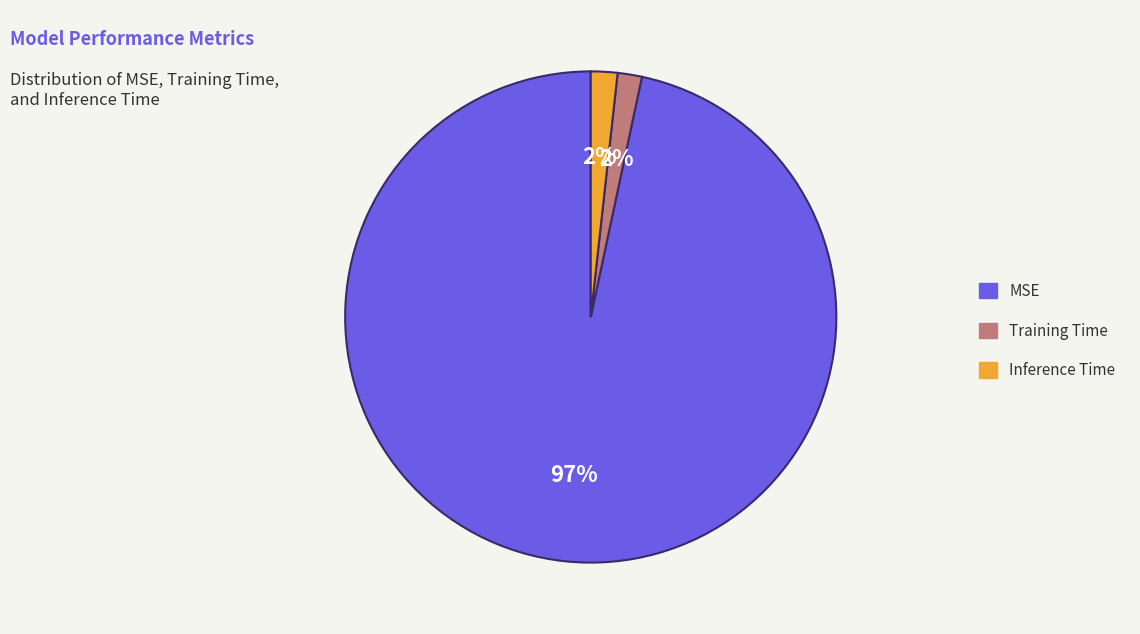

To the nearest percent, what is the combined percentage of MSE and Training Time?

98%